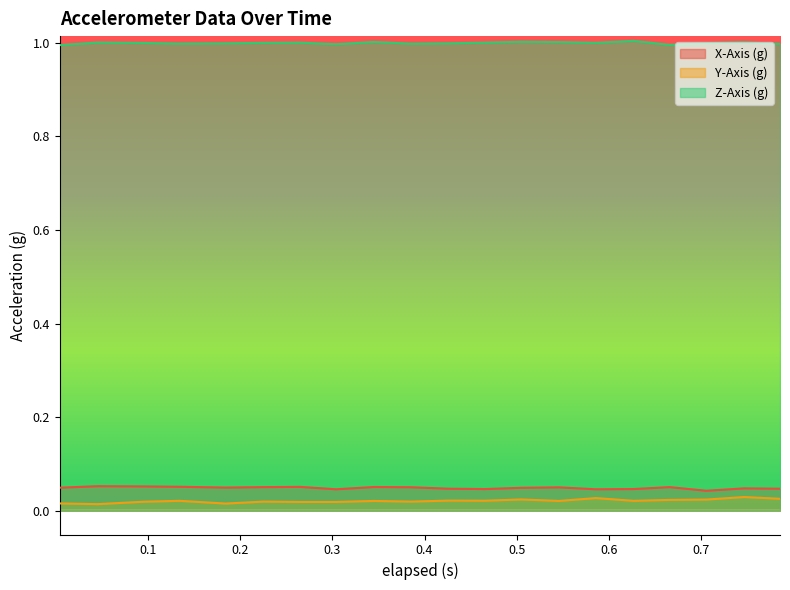

Reading left to right, extract all data points from this chart.

X-Axis (g): 0.0	0.1	0.1	0.1	0.0	0.1	0.1	0.0	0.1	0.1	0.0	0.0	0.0	0.1	0.0	0.0	0.1	0.0	0.0	0.0
Y-Axis (g): 0.0	0.0	0.0	0.0	0.0	0.0	0.0	0.0	0.0	0.0	0.0	0.0	0.0	0.0	0.0	0.0	0.0	0.0	0.0	0.0
Z-Axis (g): 1.0	1.0	1.0	1.0	1.0	1.0	1.0	1.0	1.0	1.0	1.0	1.0	1.0	1.0	1.0	1.0	1.0	1.0	1.0	1.0